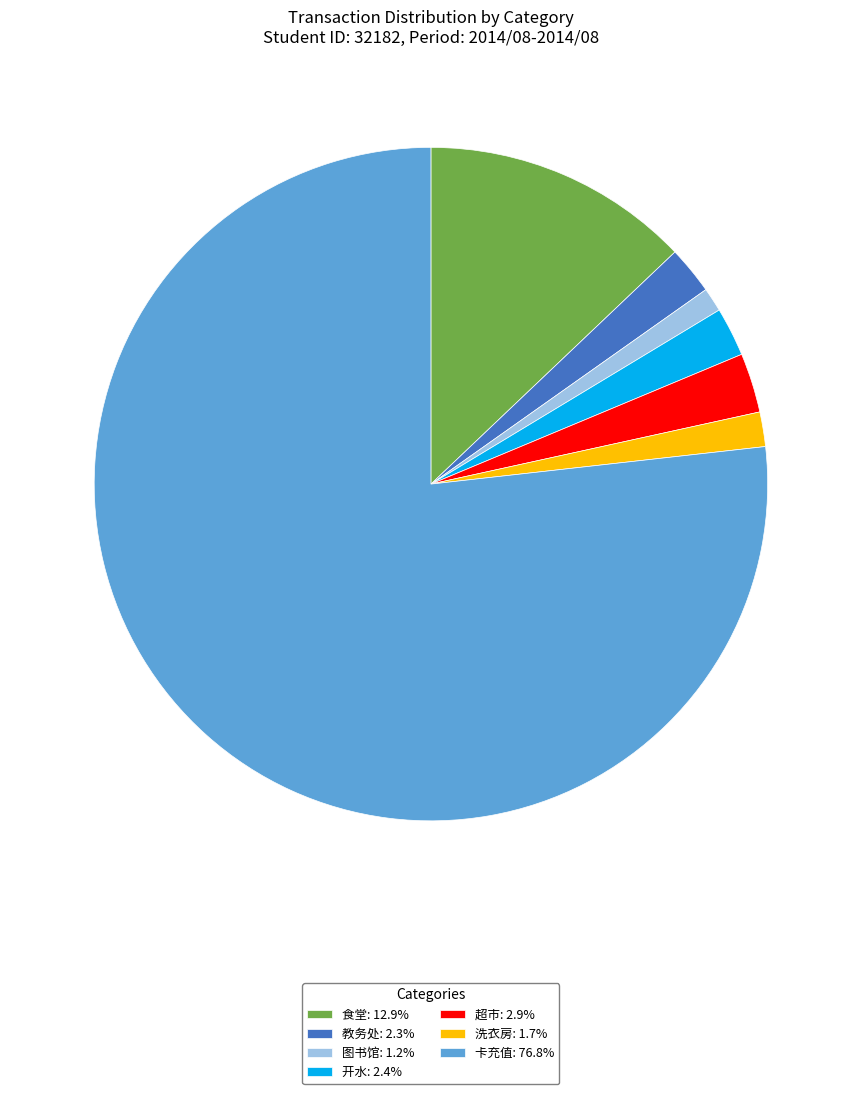

Approximately how many times larger is the value at 卡充值: 76.8% compared to 开水: 2.4%?

32.7